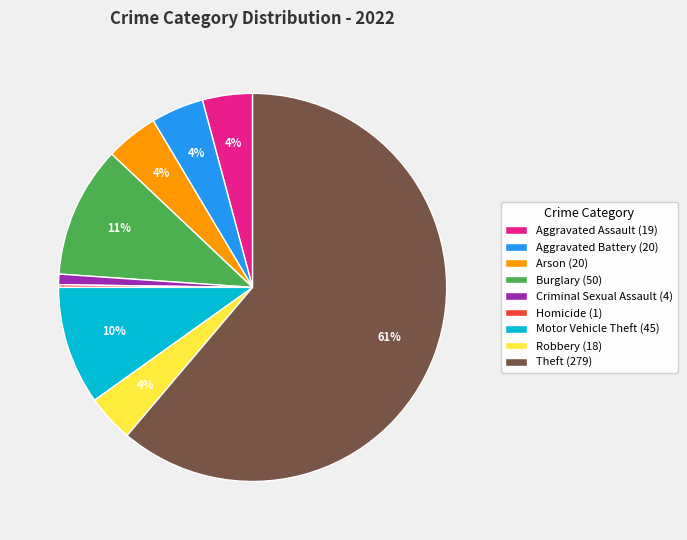

Is it true that Theft (279) is 69% of the pie?

False